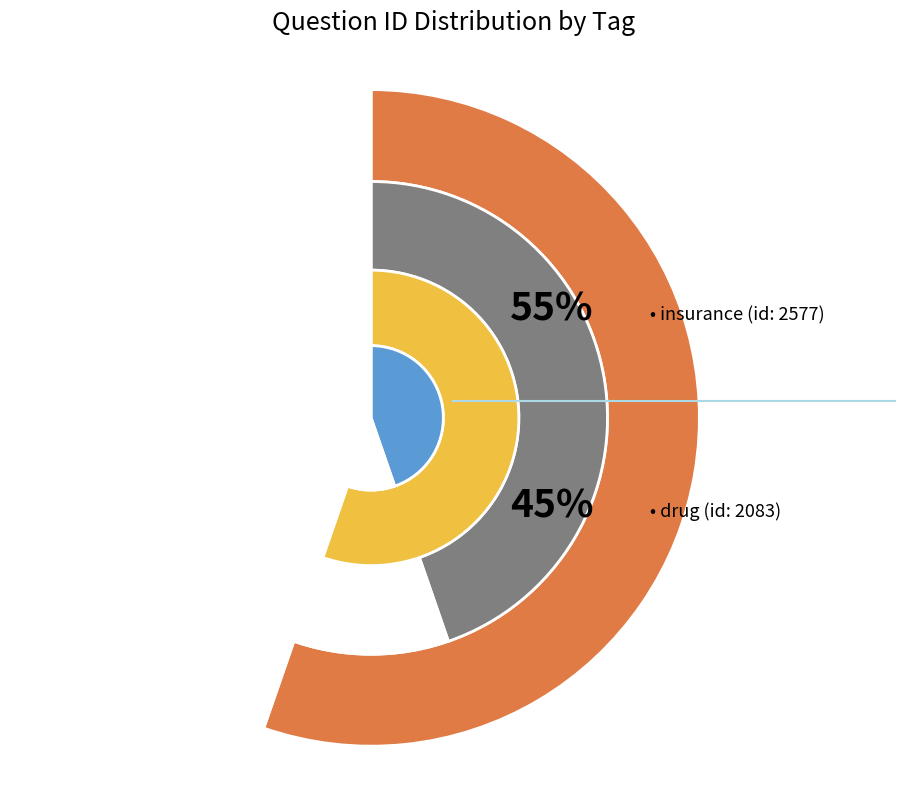

How many segments does this pie chart have?

2